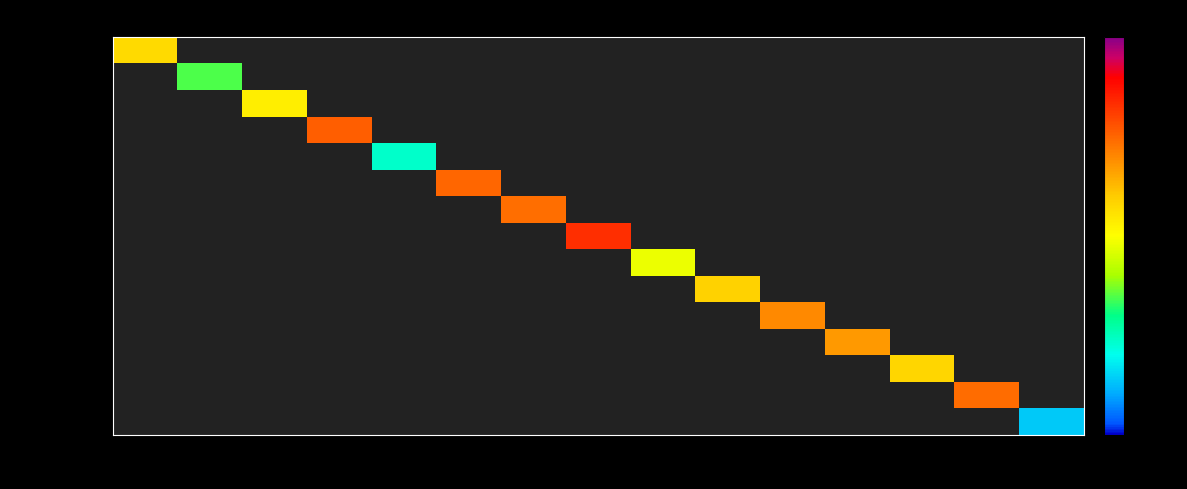

How many values in BRCA_1 are above zero?

1